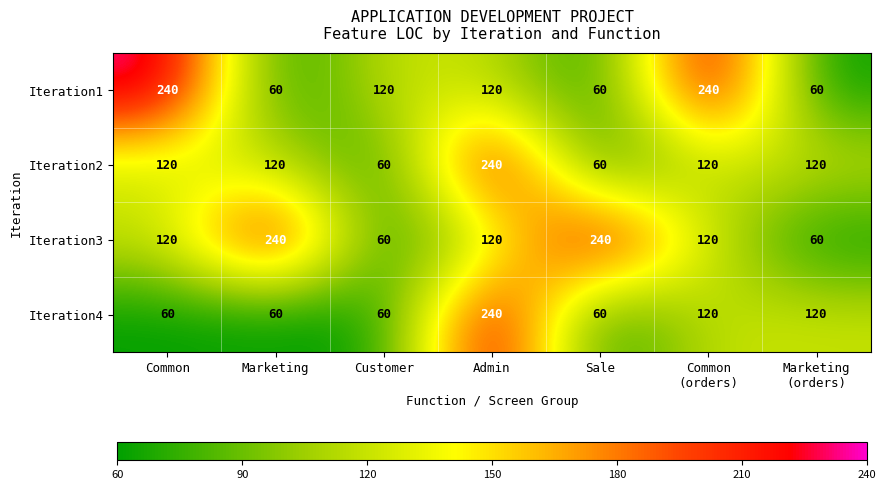

Count the number of categories in the chart.

7